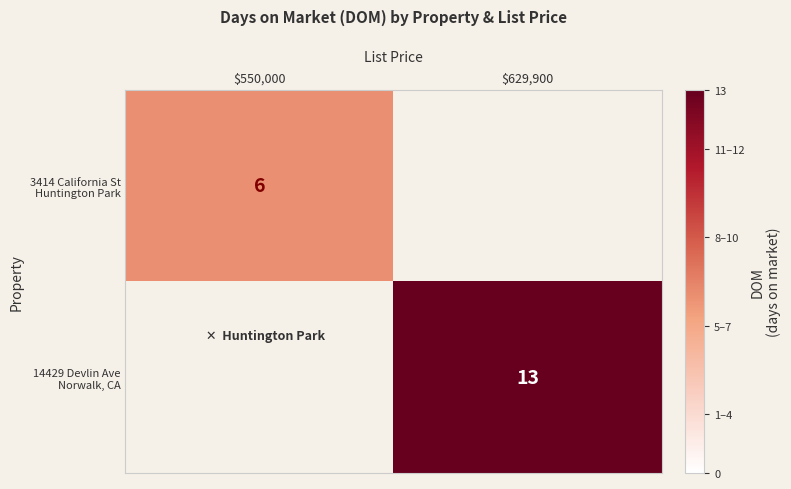

Is the value of 3414 California St Huntington Park at $550,000 greater than the value of 14429 Devlin Ave Norwalk, CA at $550,000?

No